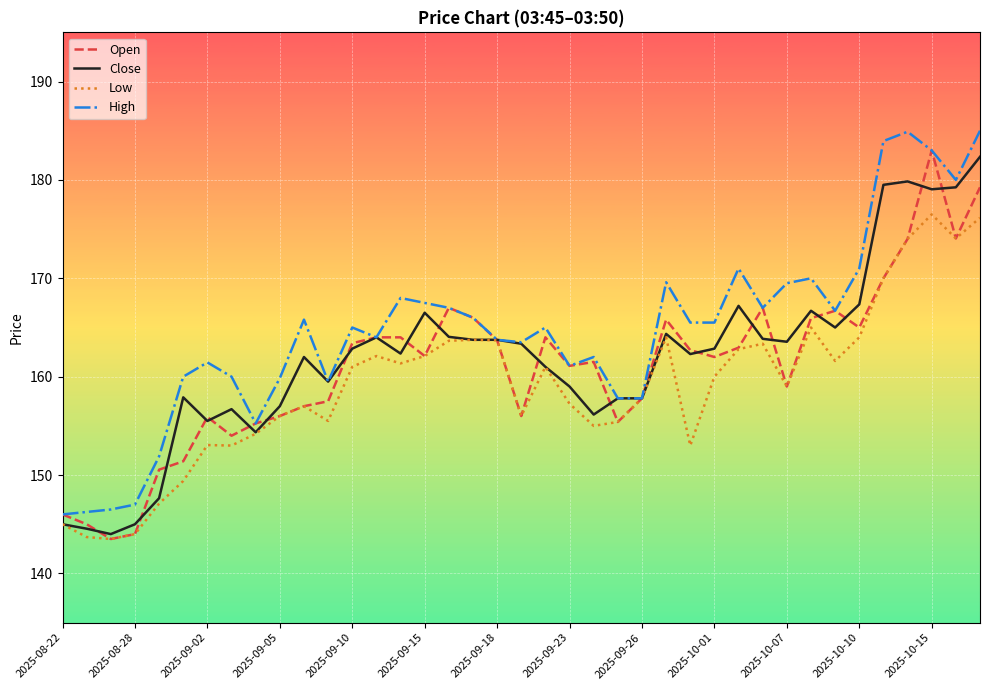

Is this an area chart (filled region under the line)?

No